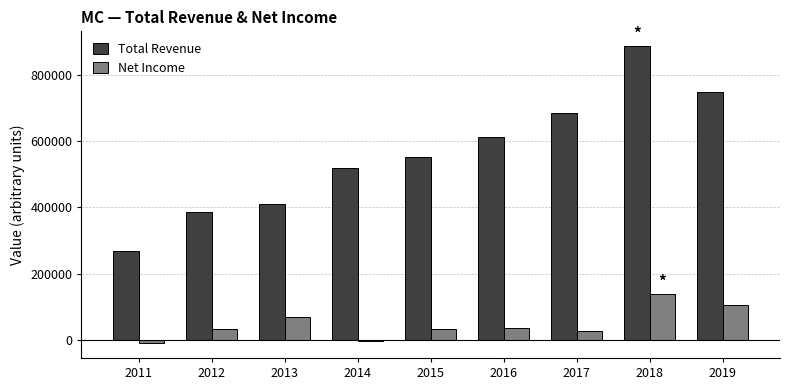

Which series has the largest total across all categories?

Total Revenue